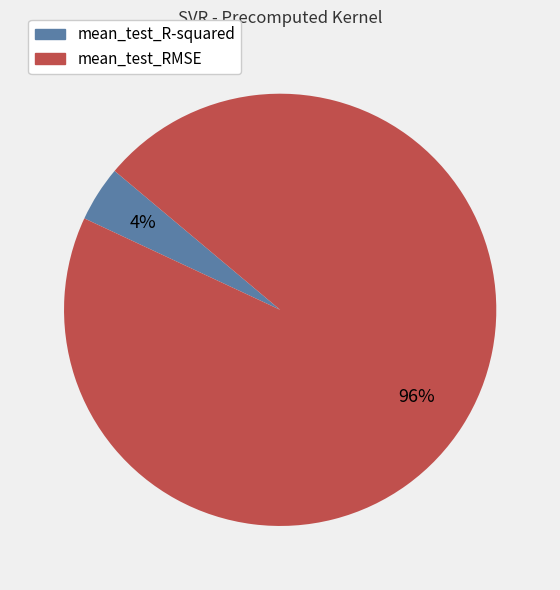

To the nearest percent, what is the average slice percentage?

50%